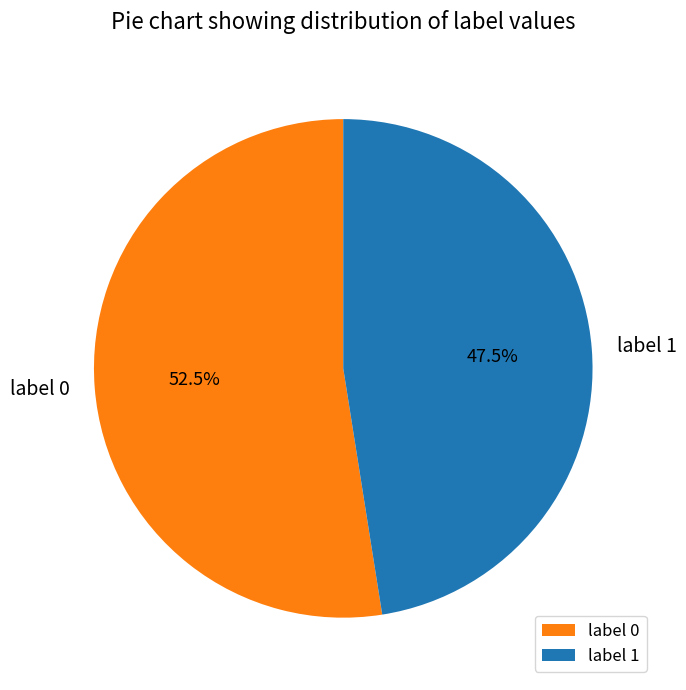

How many segments does this pie chart have?

2